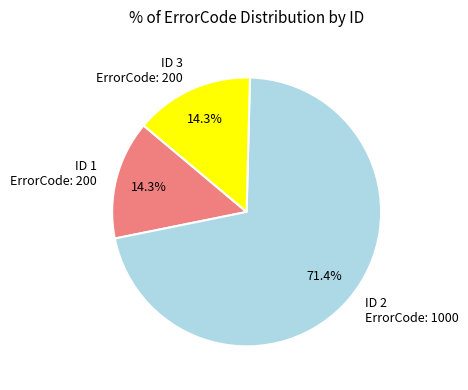

Which slice represents more than half of the pie?

ID 2 ErrorCode: 1000